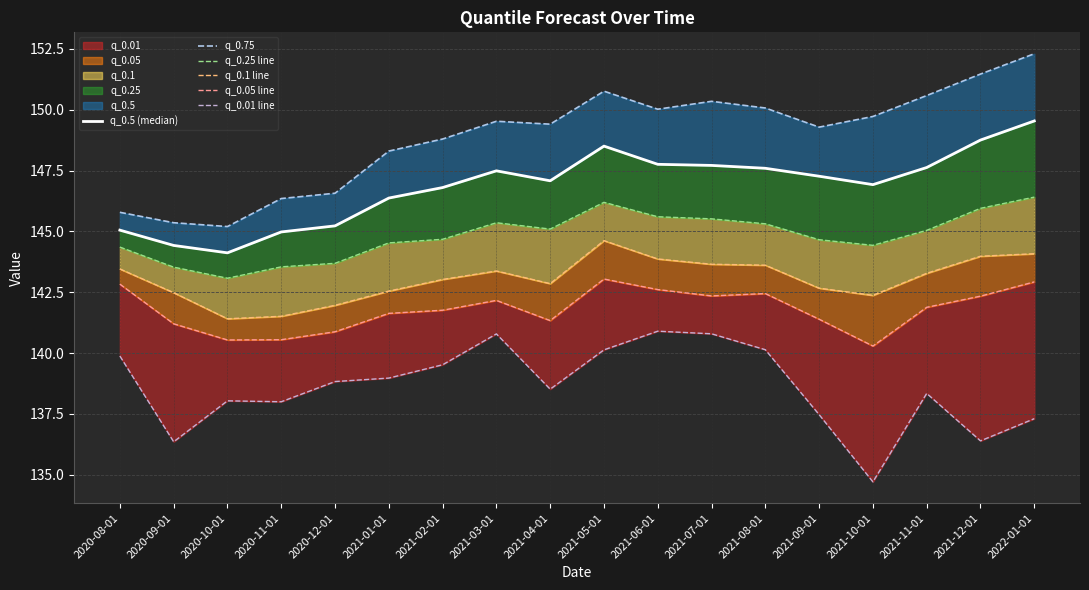

Read the q_0.5 (median) value at 2021-05-01.

148.5